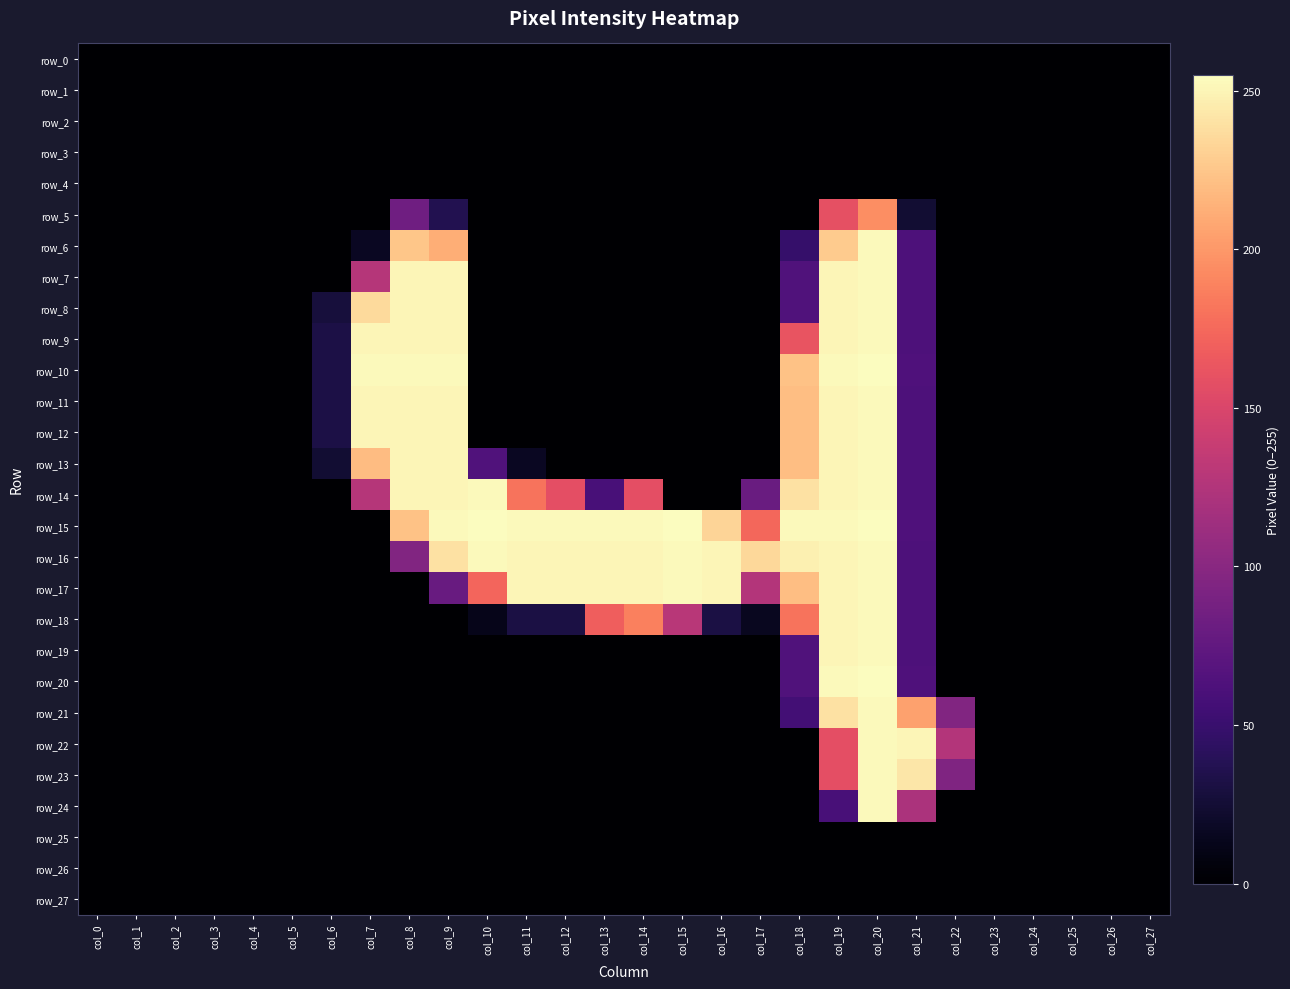

At which label does row_7 reach its minimum?

col_0